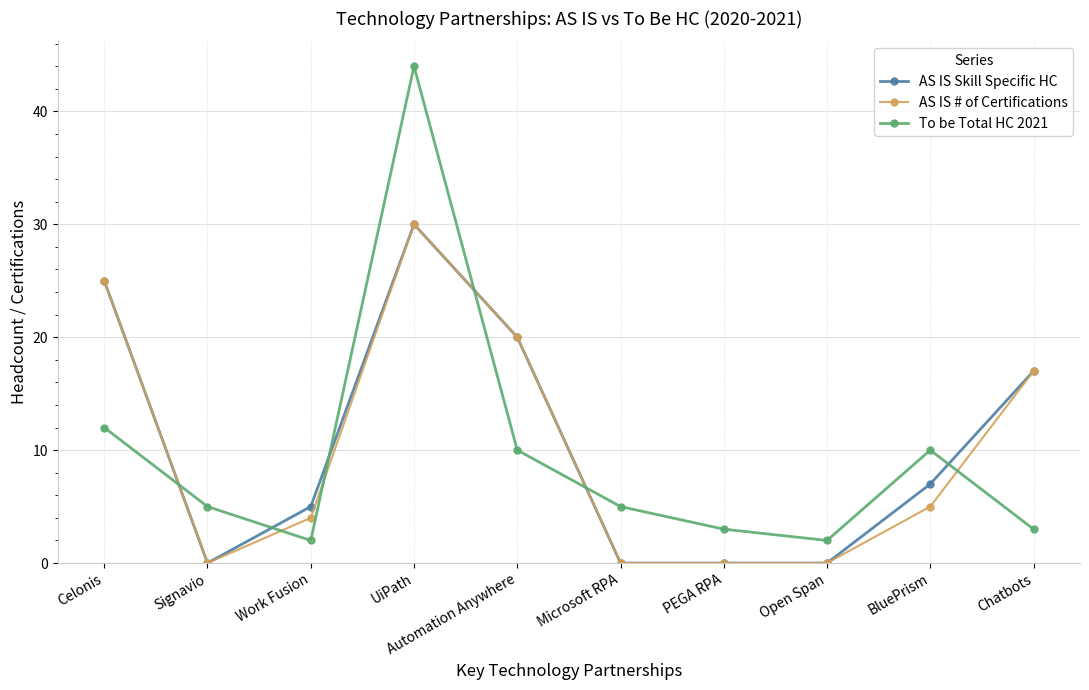

Is it true that To be Total HC 2021 equals 0 at Work Fusion?

False